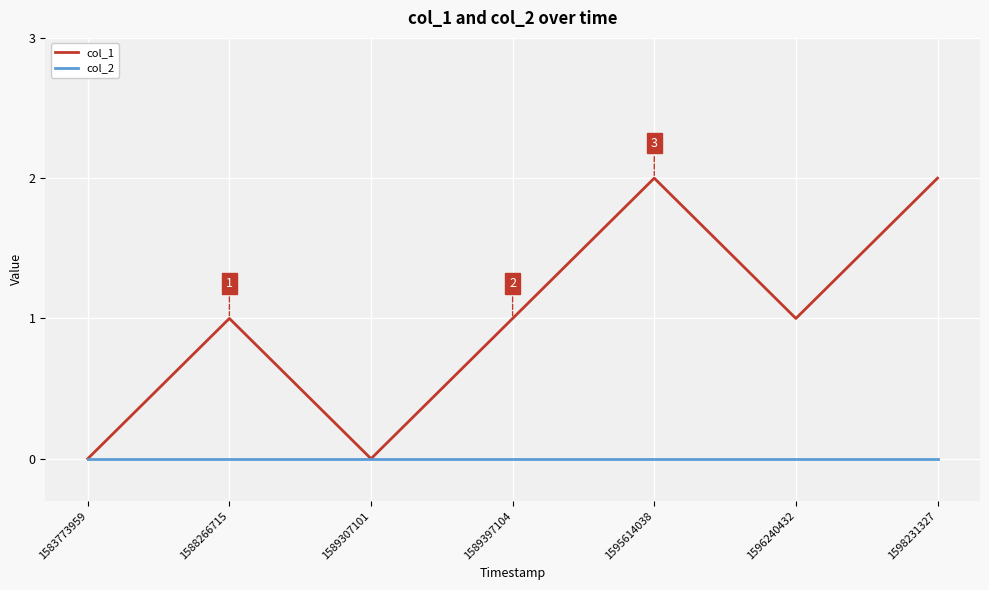

Which series has the largest total across all categories?

col_1